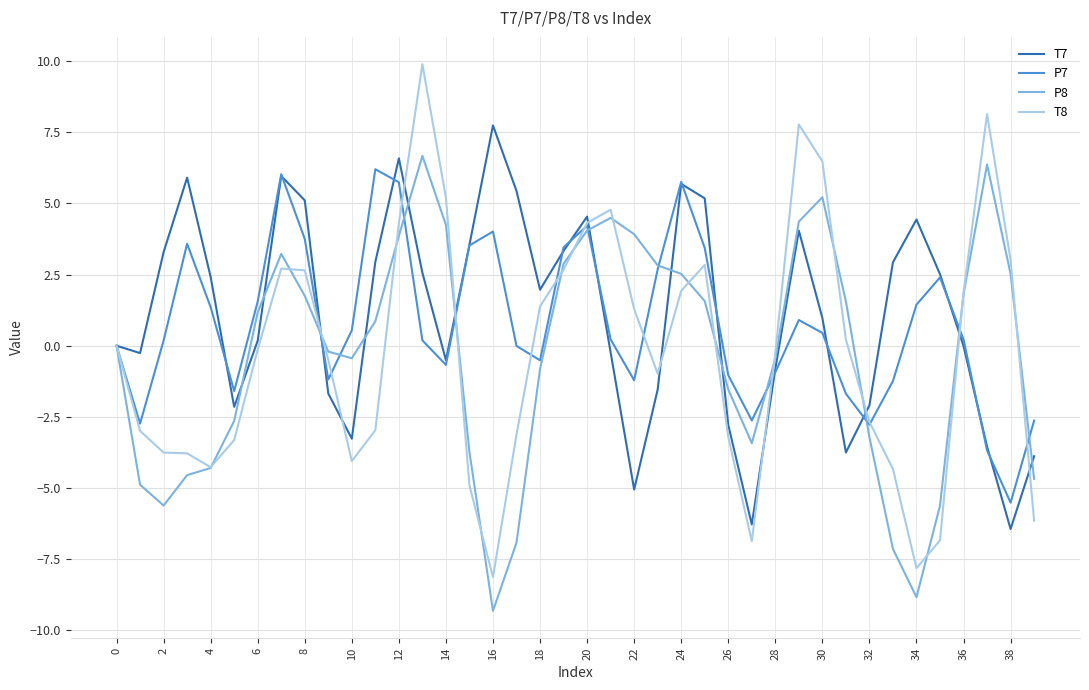

What is the highest value of the T8 series?

9.9